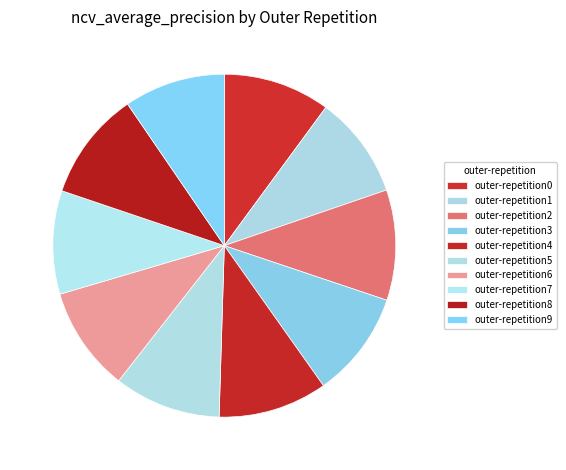

How many segments does this pie chart have?

10